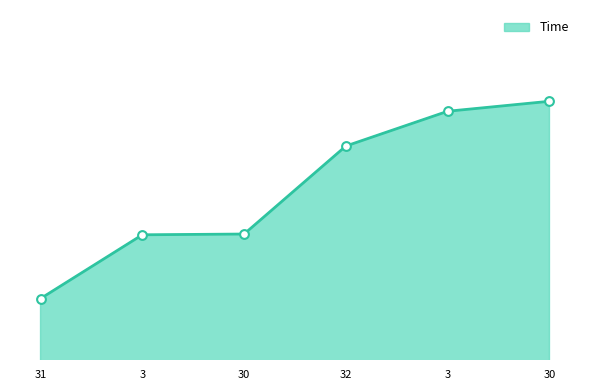

What is the change in value from 32 to 3?

+0.8